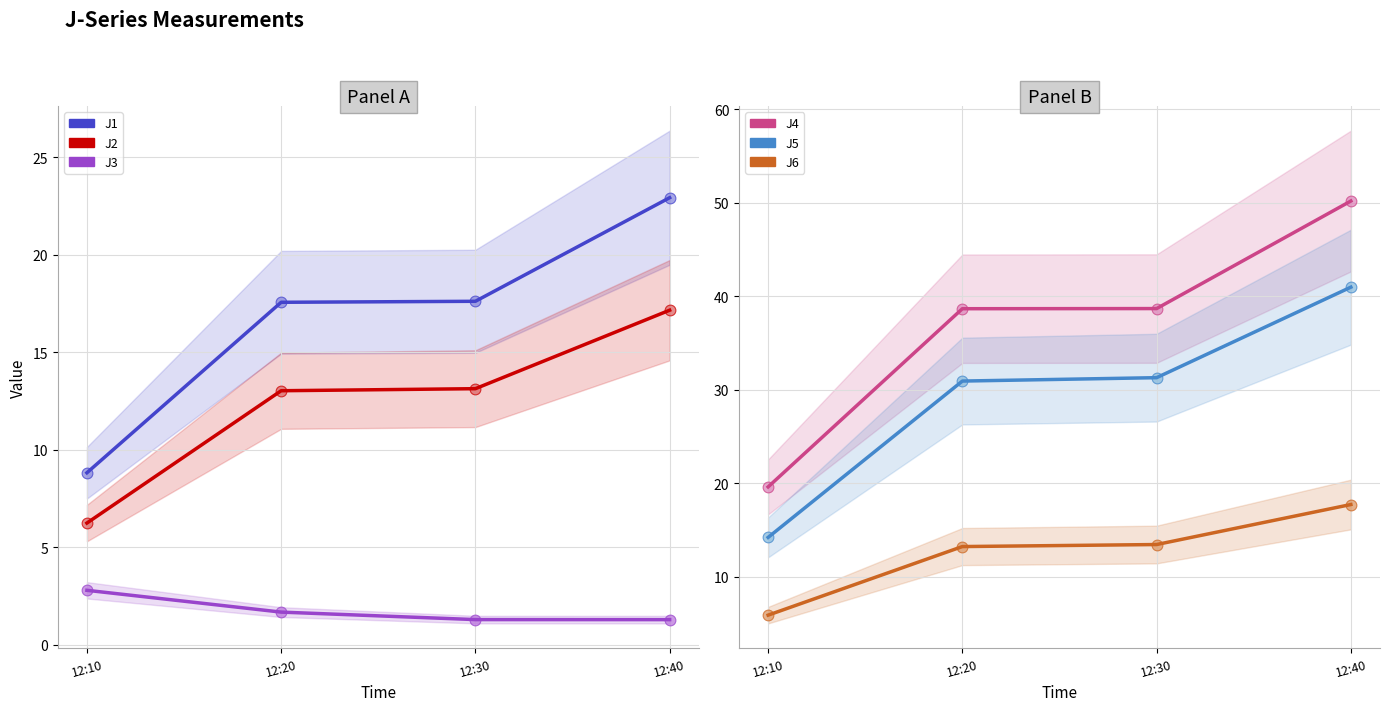

At which category is the sum across all series the highest?

12:40